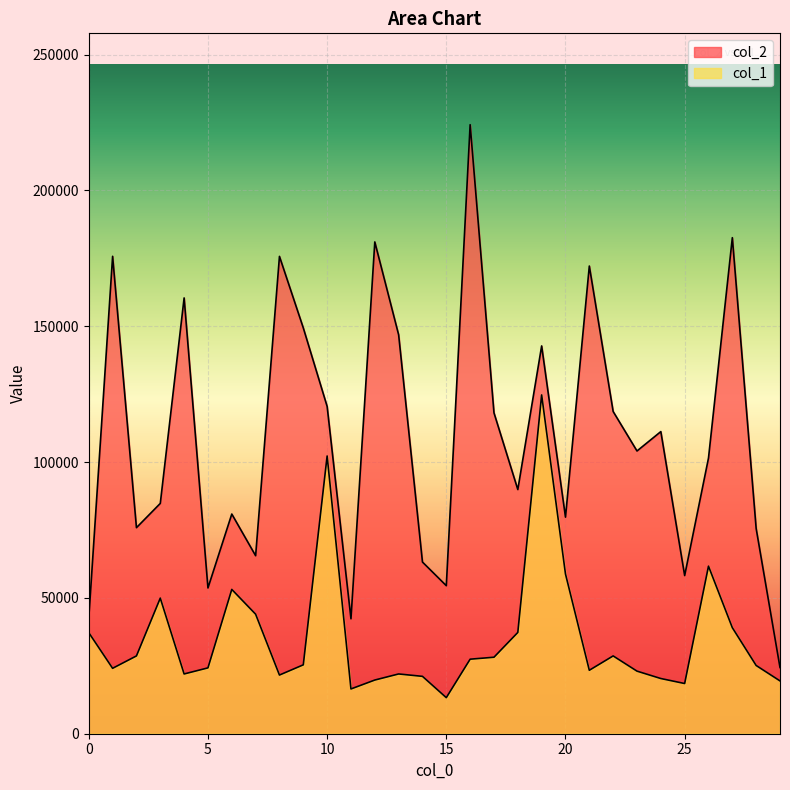

What is the maximum value for col_2?

224210